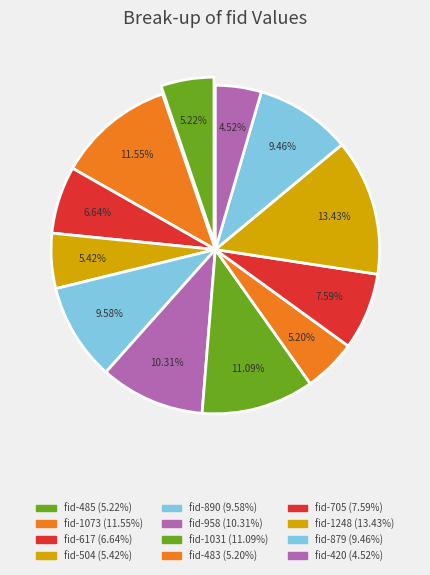

To the nearest percent, what percentage of the pie is fid-617?

7%